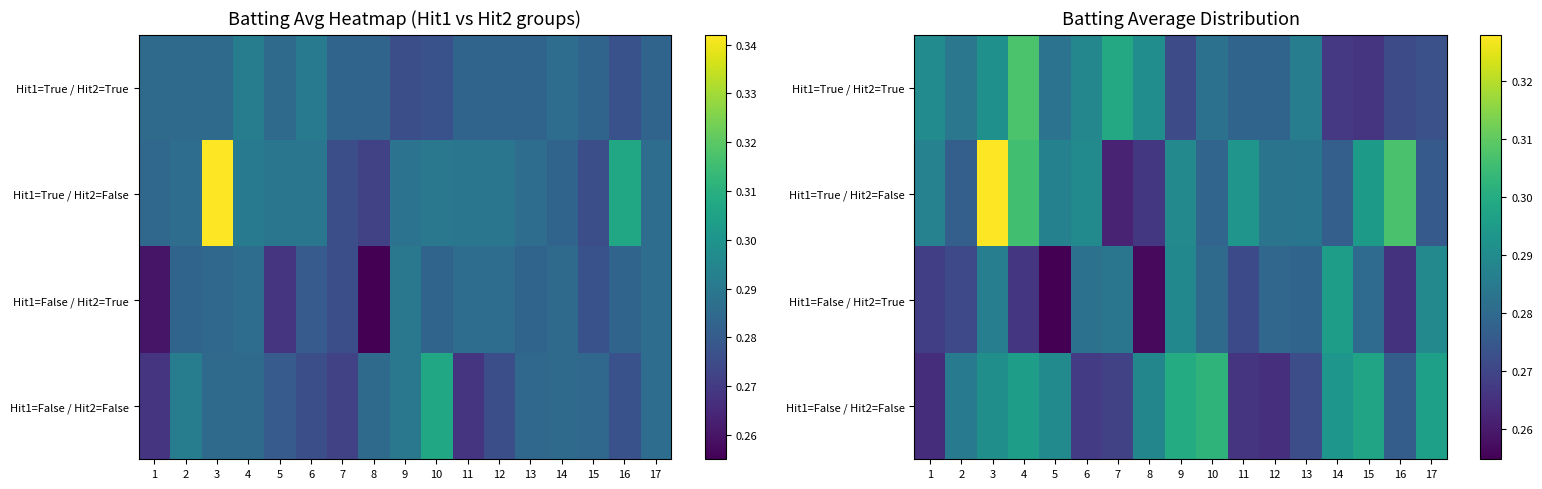

Count the Hit1=False / Hit2=True values in the range 0 to 1.

17